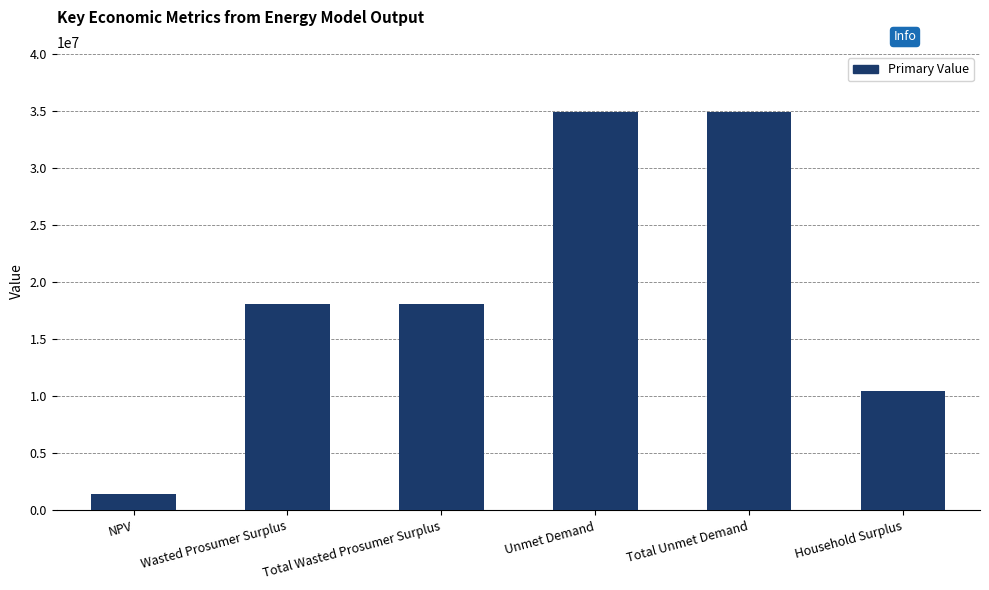

What is the value of the 5th bar from the left?

34912783.2